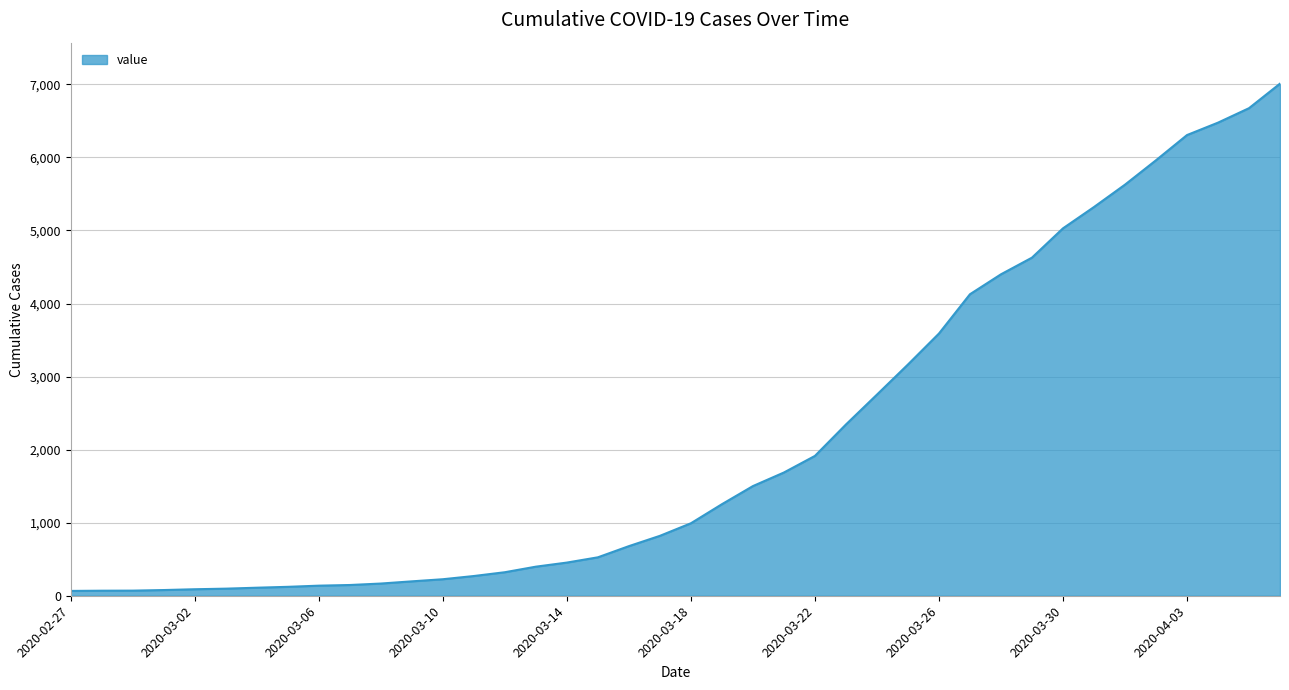

What is the maximum value shown in the chart?

7010